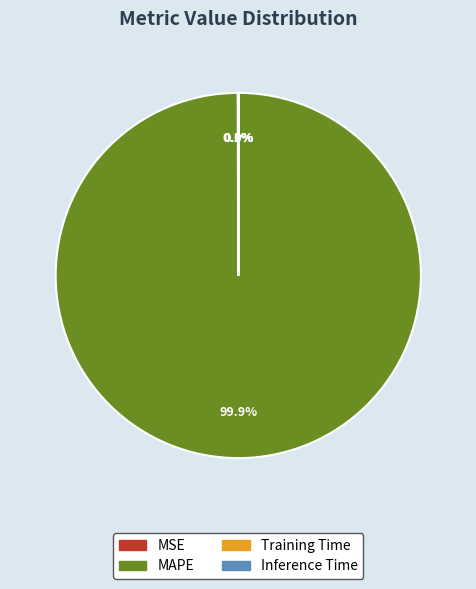

What percentage is NOT represented by MAPE?

0.1%